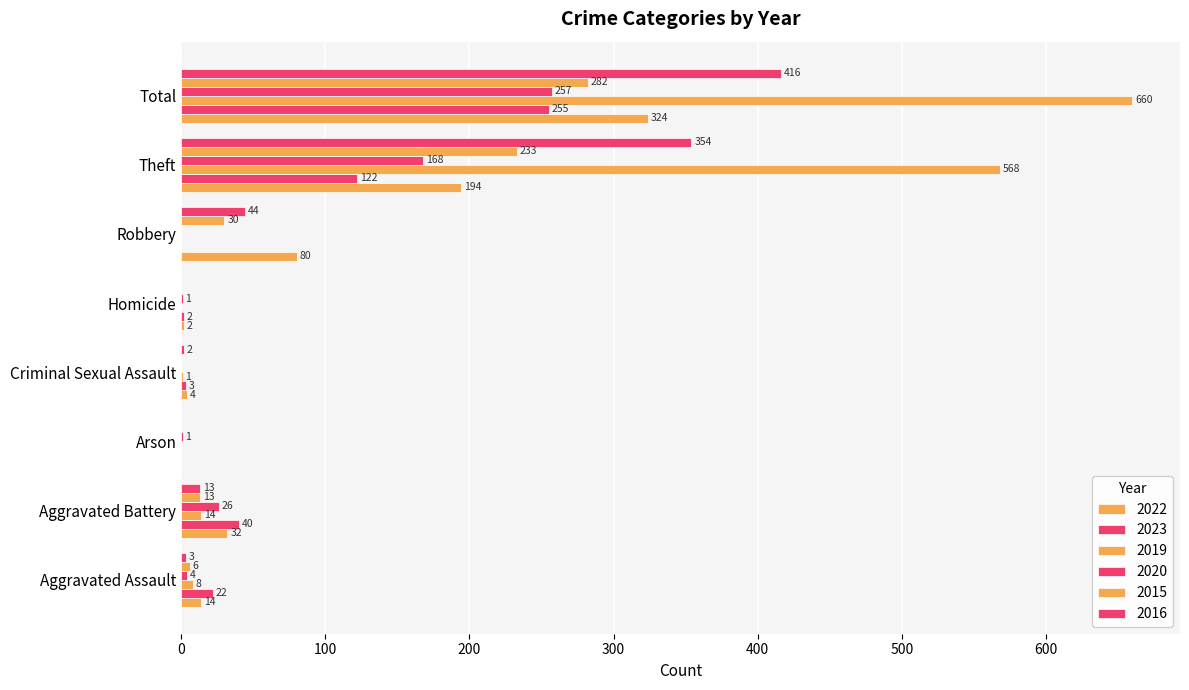

How many values in 2020 are above zero?

6